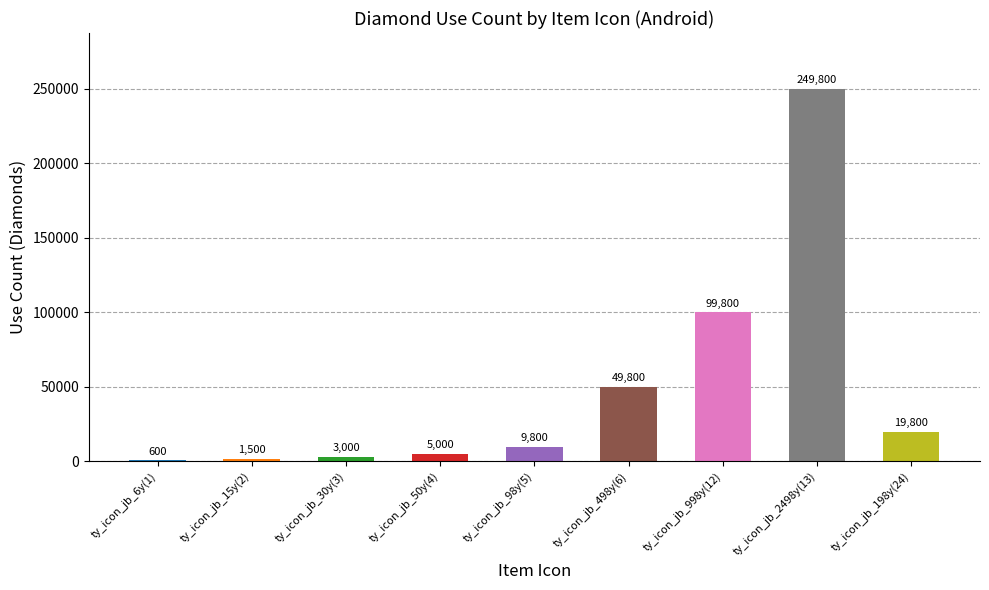

What is the sum of all values?

439100